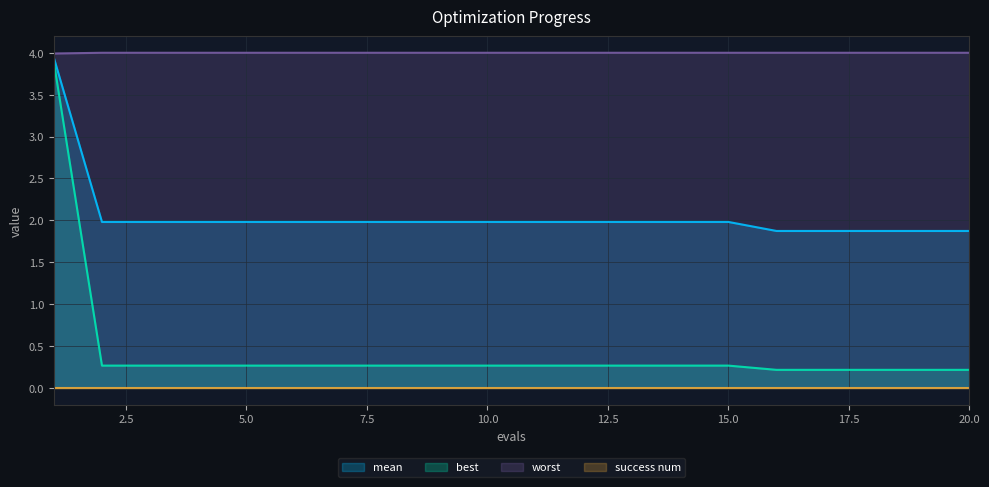

True or false: best and worst intersect in this chart.

False